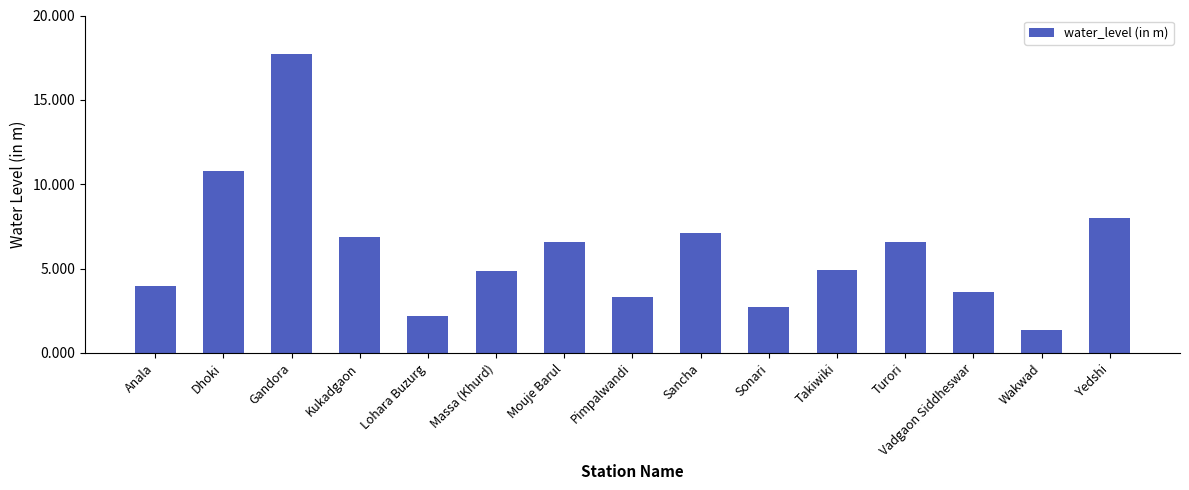

What is the average value?

6.0